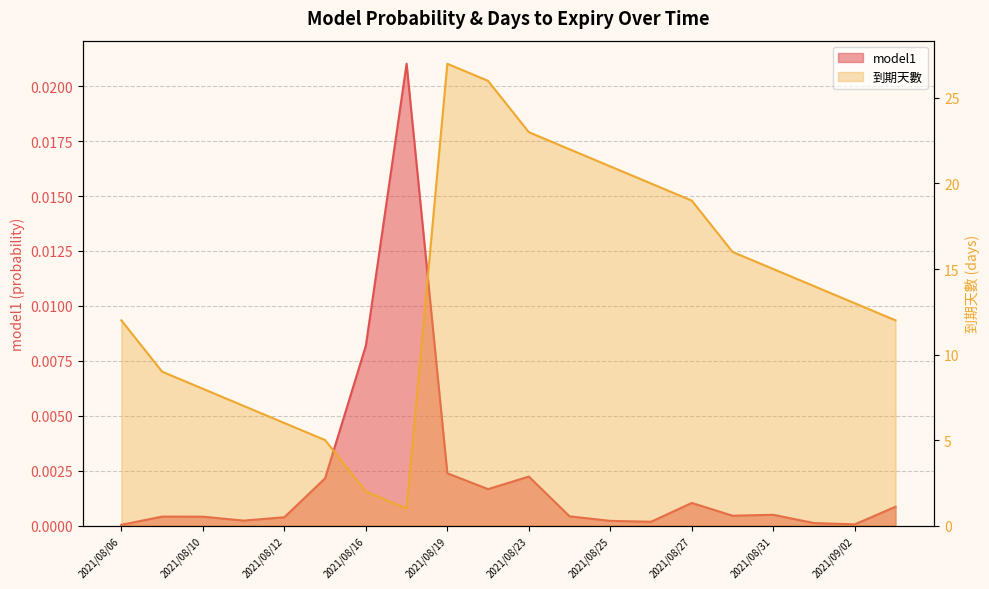

Which category has the lowest value across all series?

2021/08/06